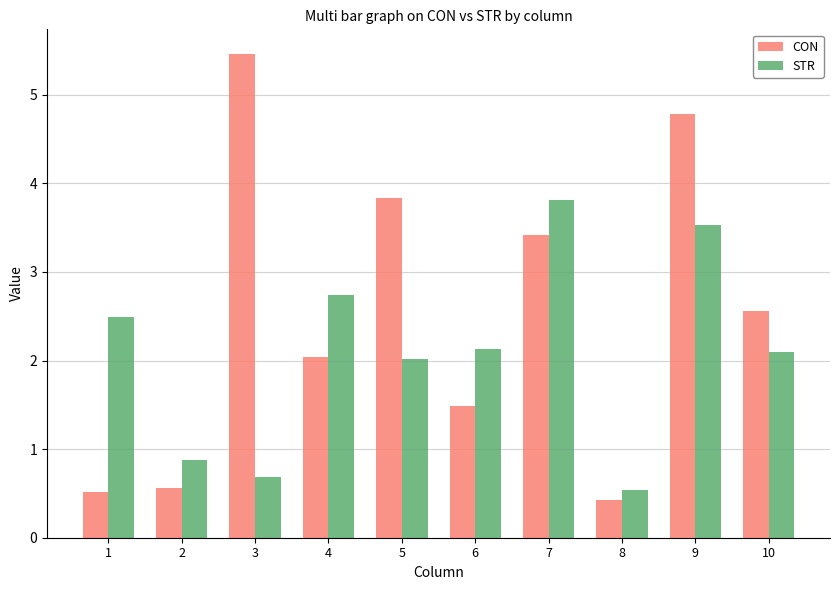

Count the number of data series in this chart.

2